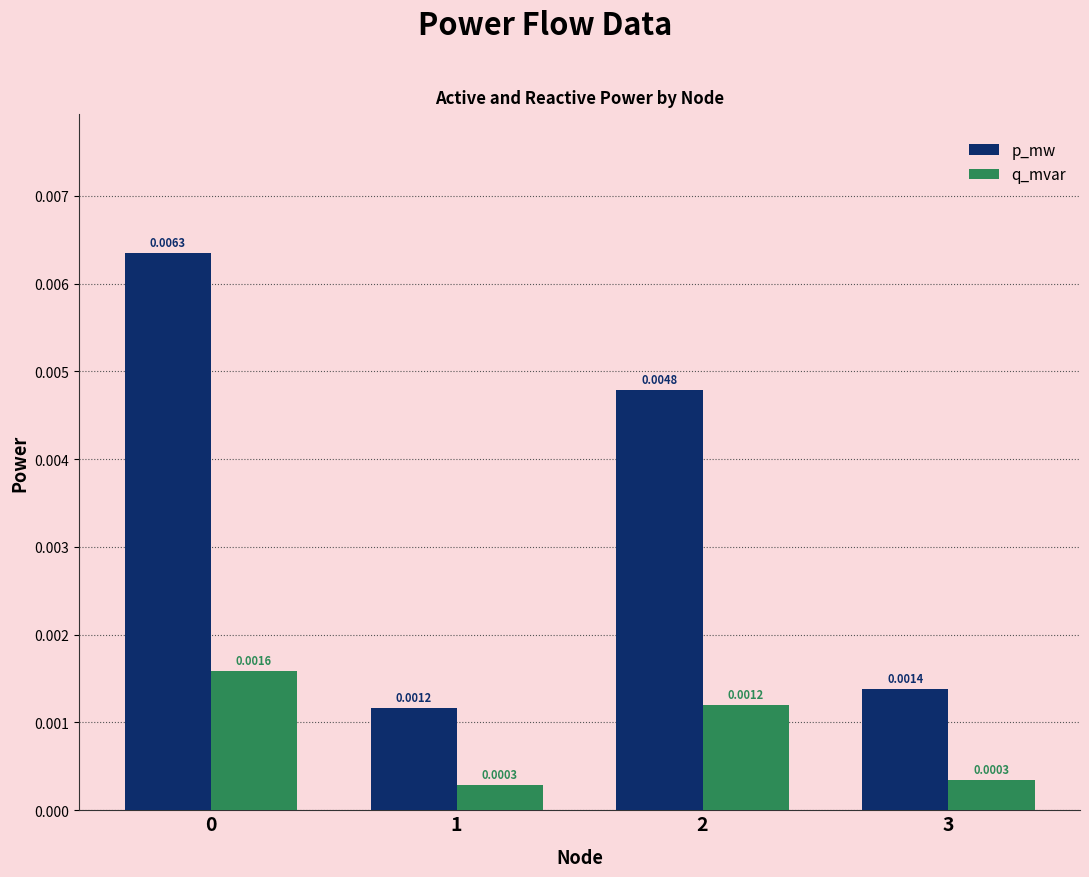

At 1, list the series in order from smallest to largest.

q_mvar, p_mw